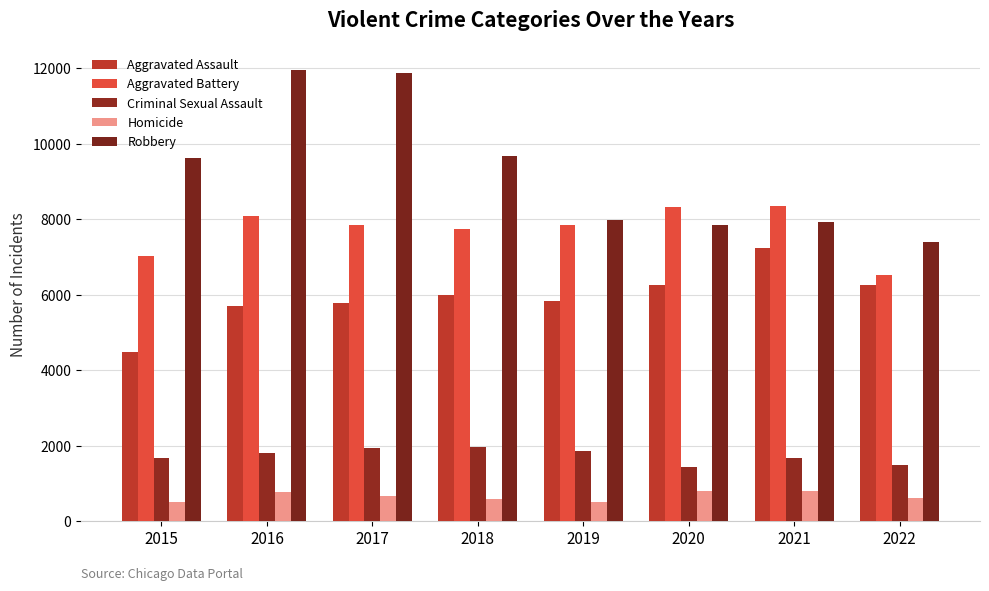

What is the value of the Robbery bar at the 1st from the left?

9638